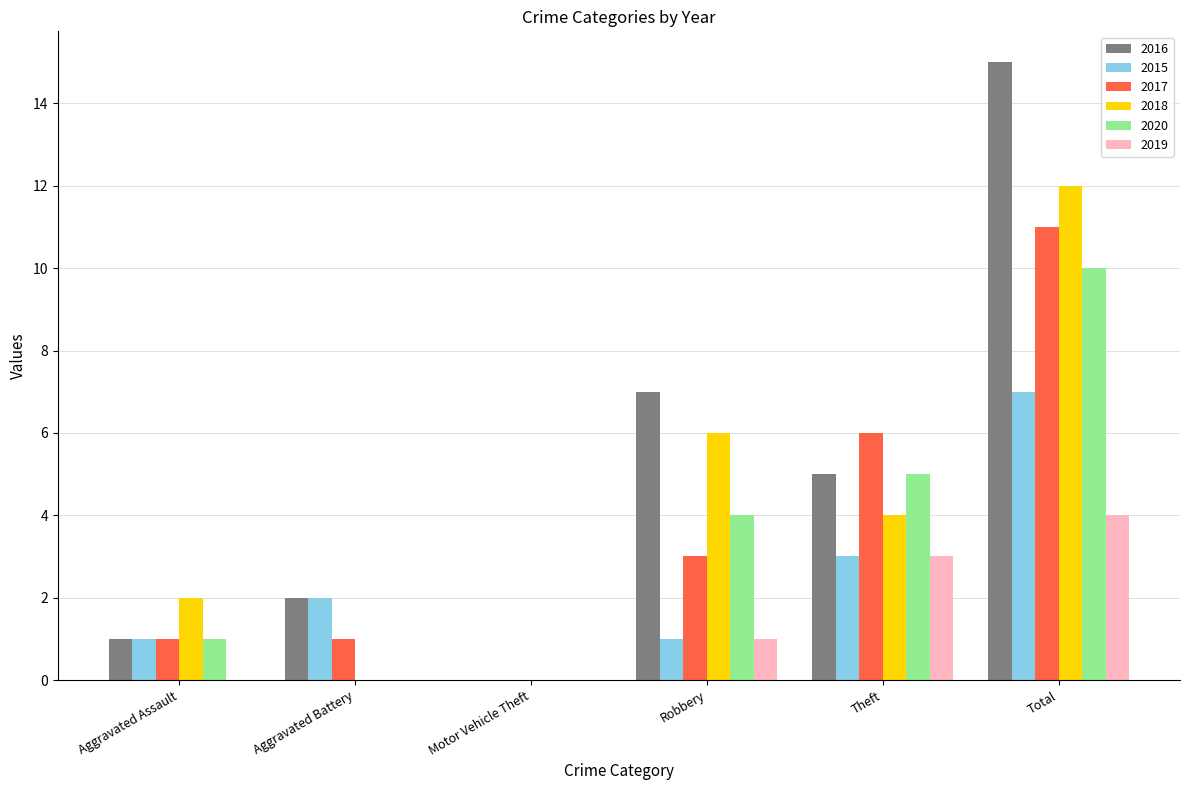

Reading left to right, what are all the values shown in this chart?

2016: 1	2	0	7	5	15
2015: 1	2	0	1	3	7
2017: 1	1	0	3	6	11
2018: 2	0	0	6	4	12
2020: 1	0	0	4	5	10
2019: 0	0	0	1	3	4